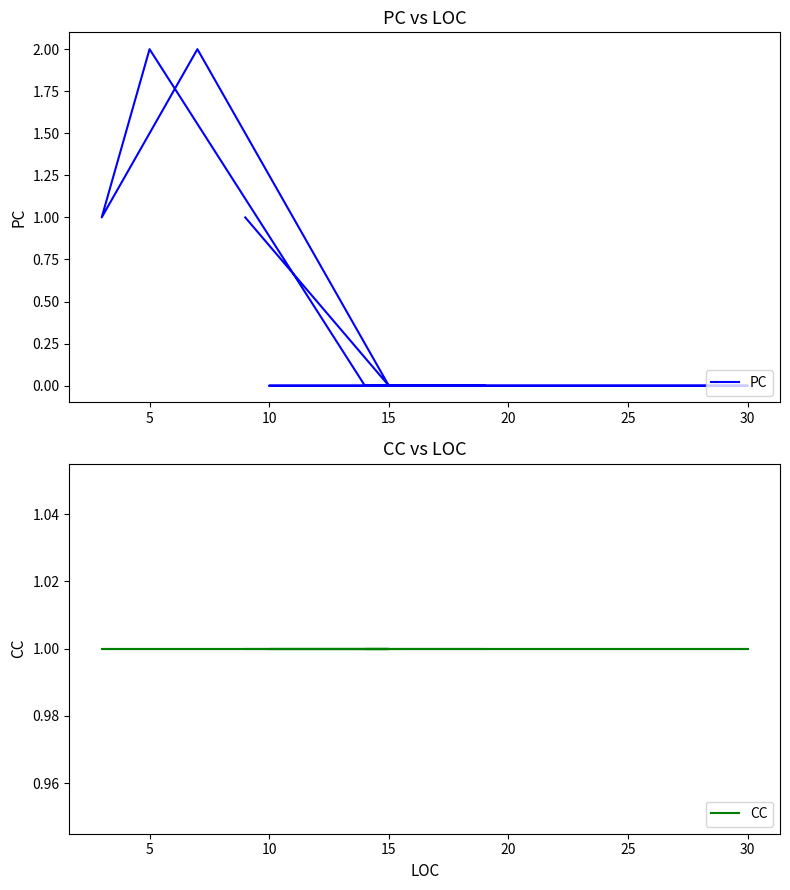

What are all the series names shown in the legend?

PC, CC